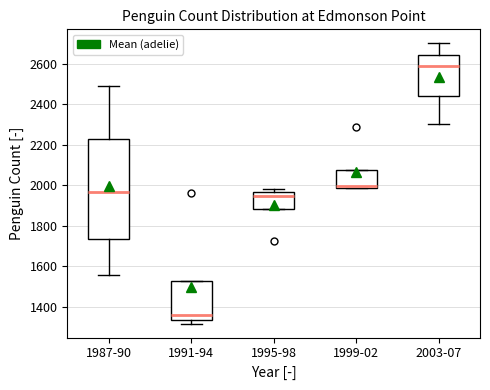

Which box is the tallest, from its lower edge to its upper edge?

1987-90